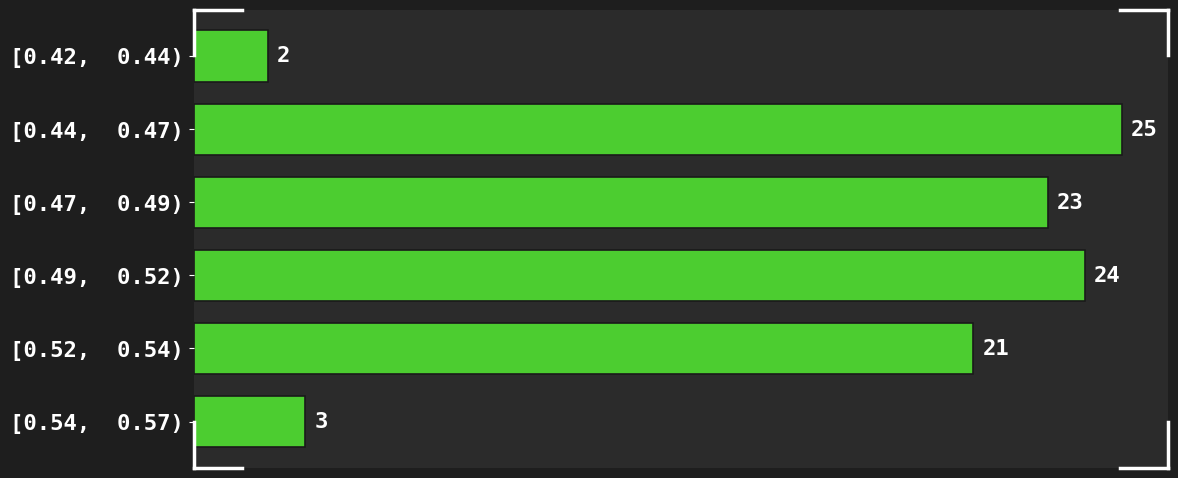

Reading top to bottom, list all the values displayed in this chart.

[0.42,  0.44)=2	[0.44,  0.47)=25	[0.47,  0.49)=23	[0.49,  0.52)=24	[0.52,  0.54)=21	[0.54,  0.57)=3